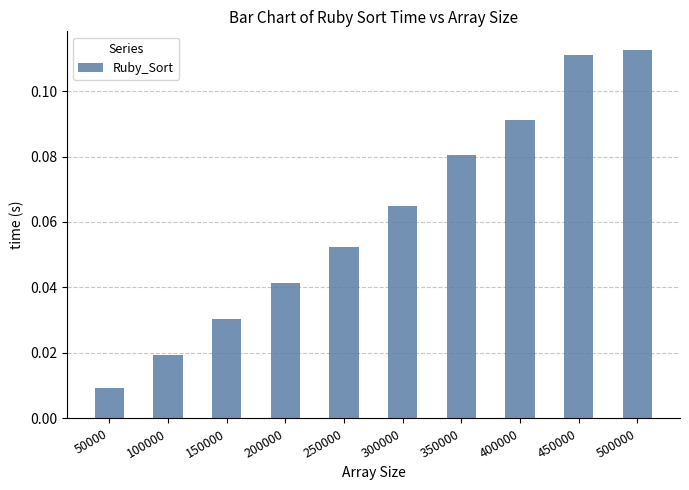

Is it true that the value at 250000 is 0.0?

False